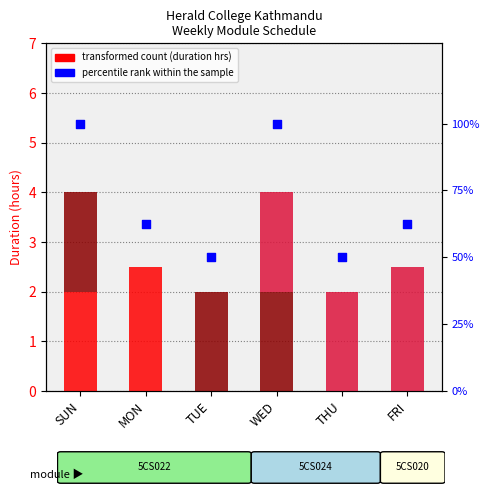

Which series contains the highest Y value?

percentile rank within the sample